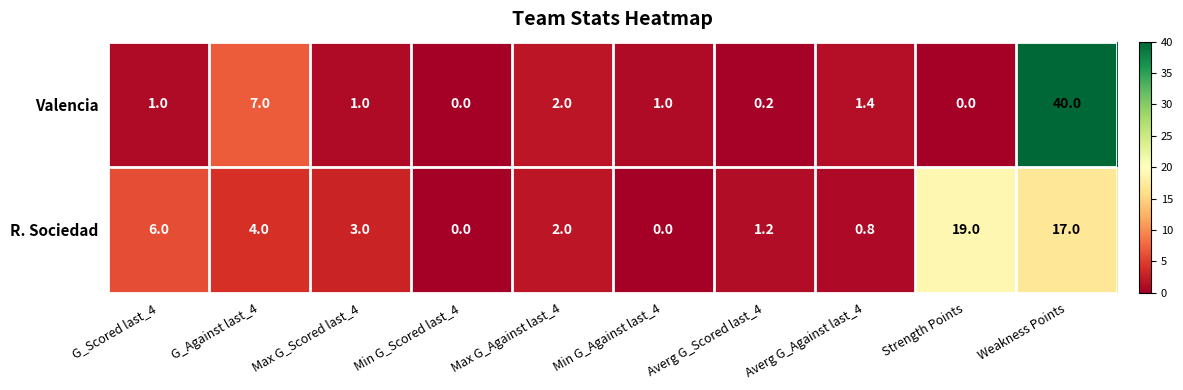

Where is R. Sociedad nearest to the value 9?

G_Scored last_4